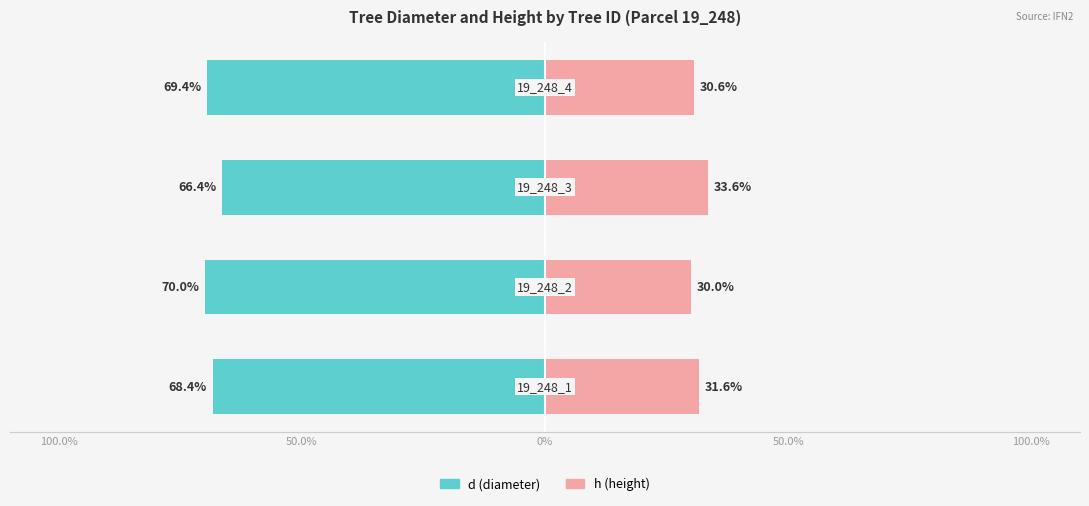

True or false: h (height) has a value of 17.5 at 50.0%.

False